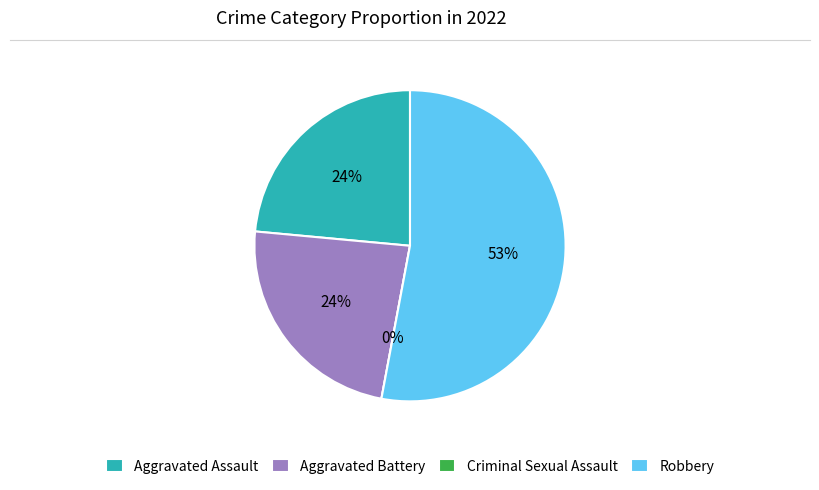

True or false: Aggravated Assault accounts for 9% of the total.

False